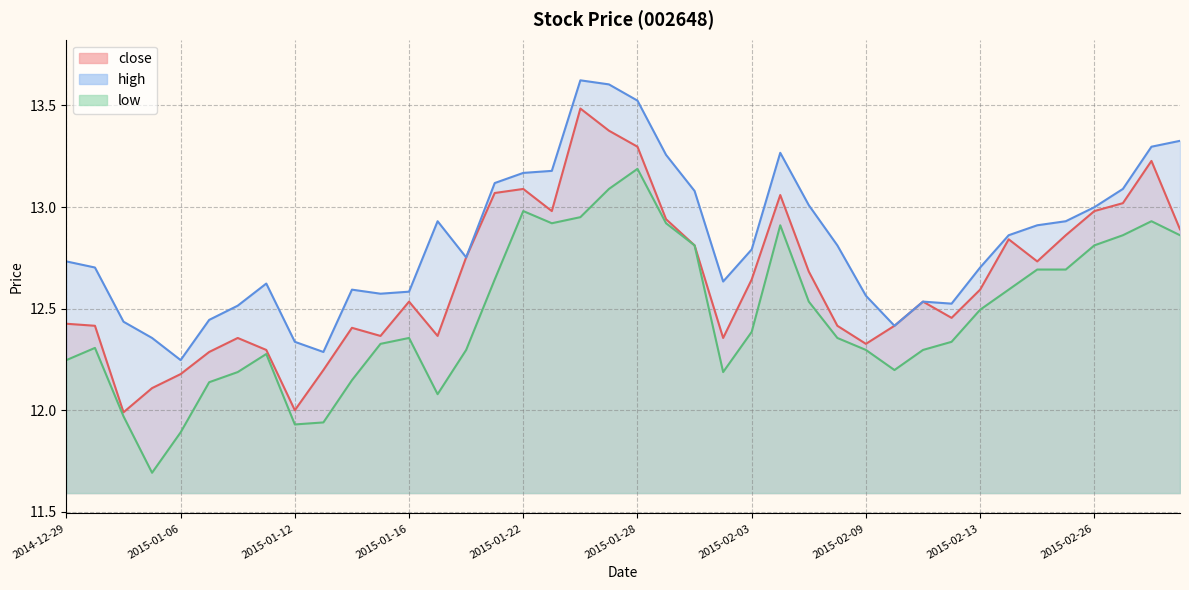

List the series in order of their overall mean, lowest first.

low, close, high